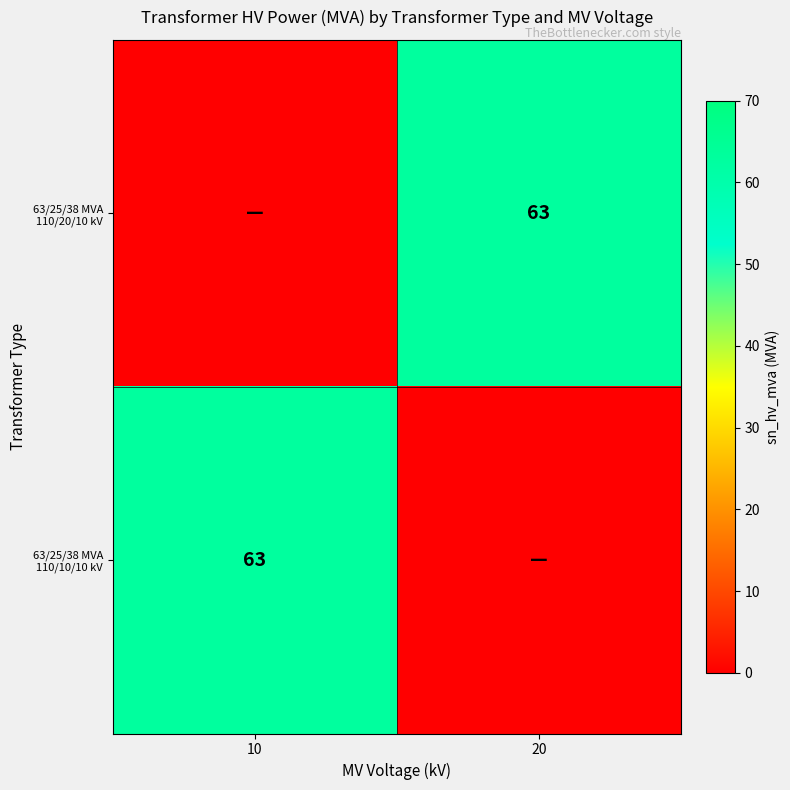

At which category is the sum across all series the highest?

10